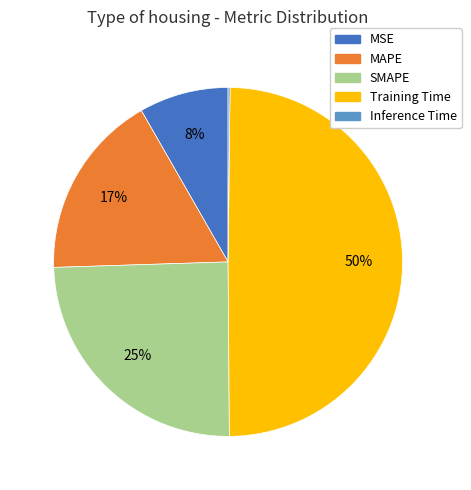

Which has a higher value, MSE or MAPE?

MAPE